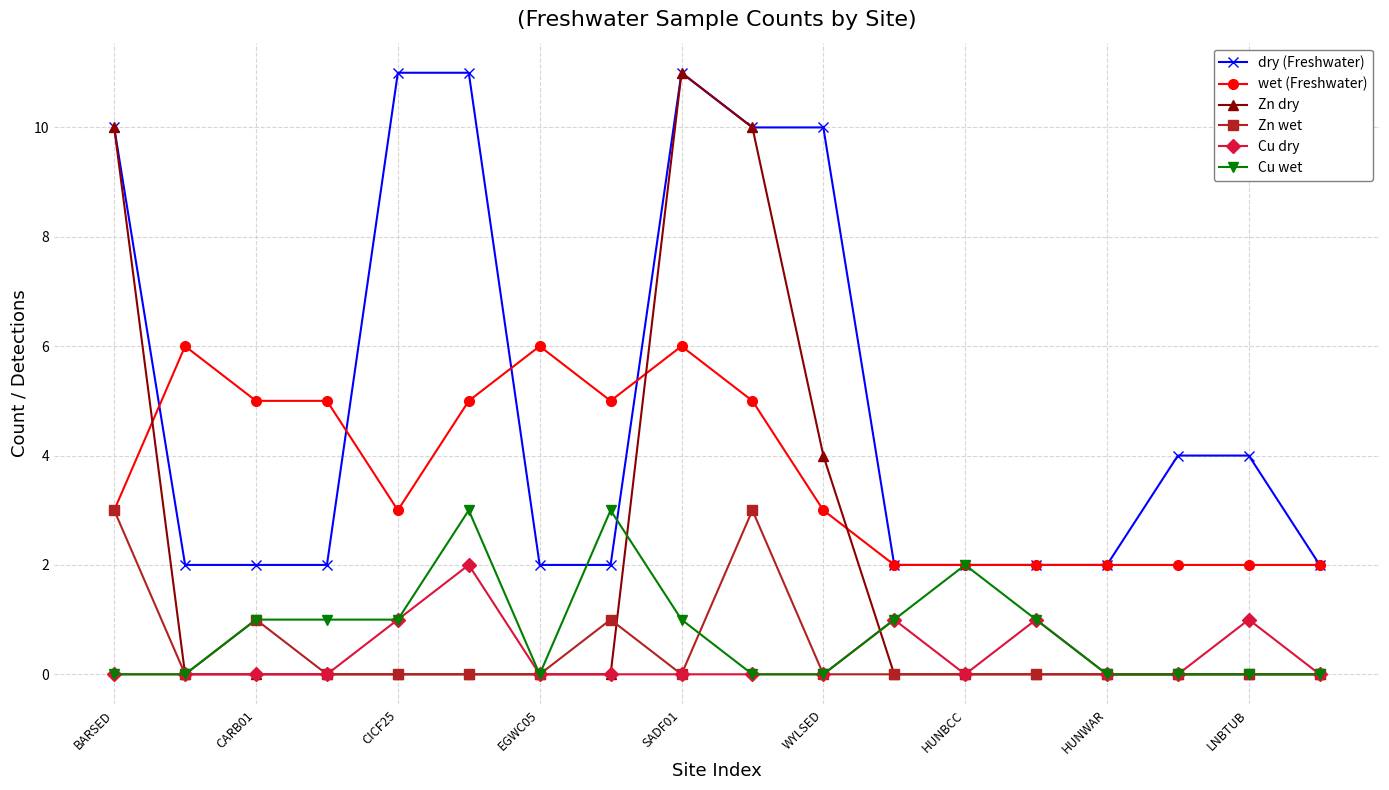

What is the maximum value for Zn wet?

3